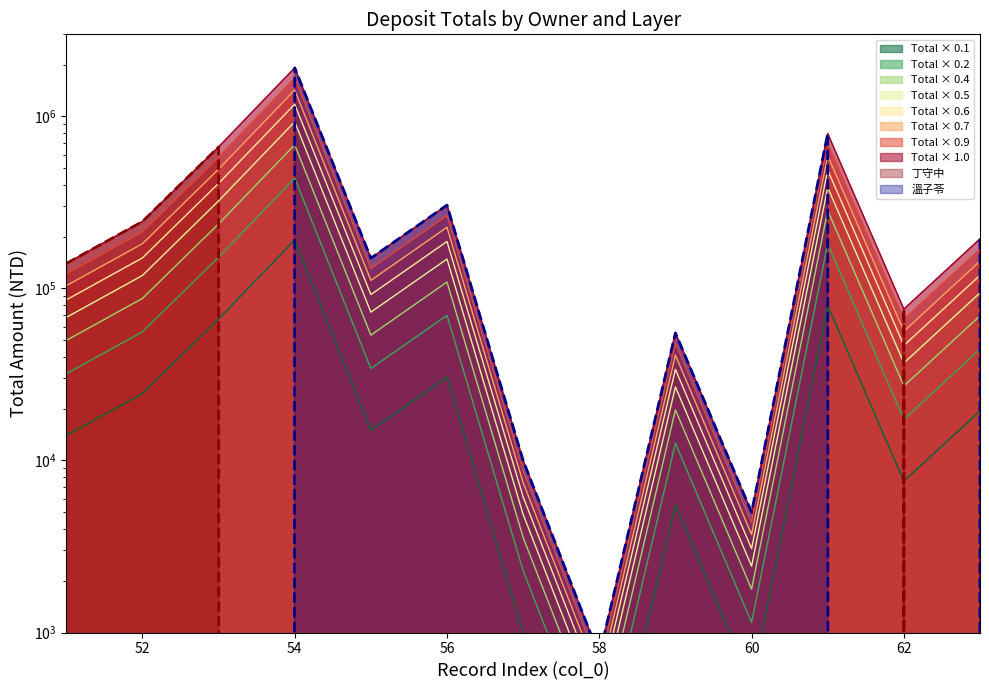

Does the chart have visible grid lines?

No